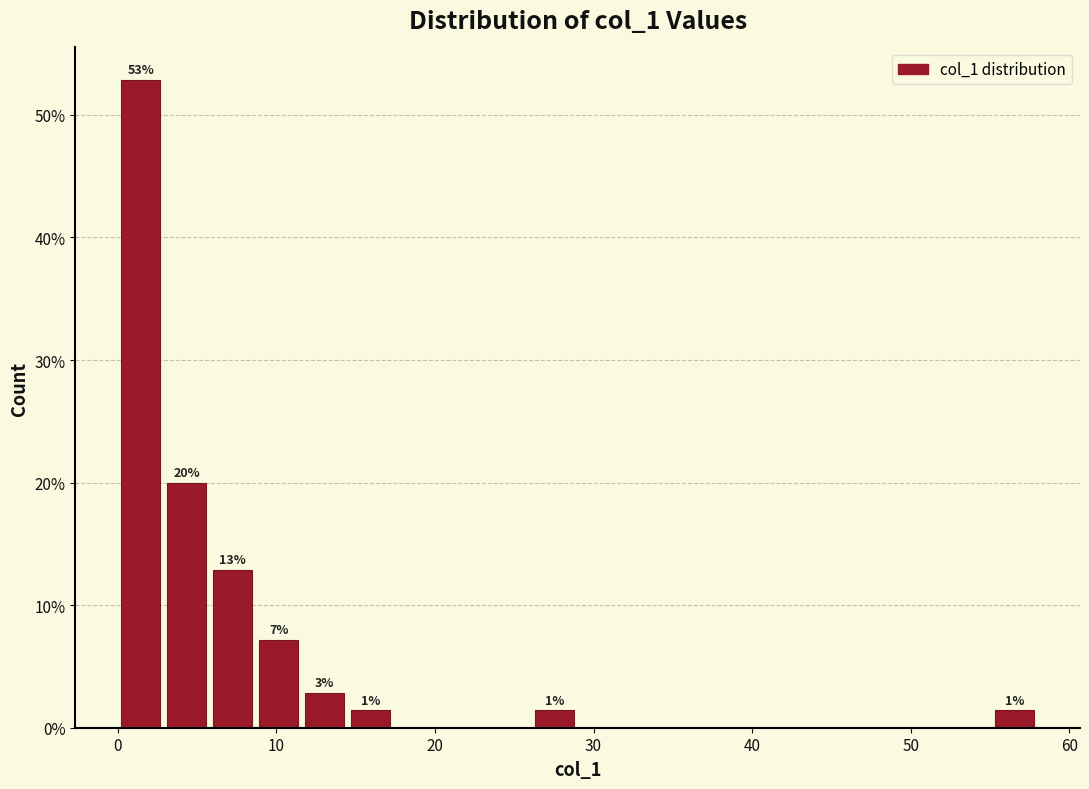

Around what value on the x-axis is the tallest bar? Give the approximate position of its centre, as read against the axis.

1